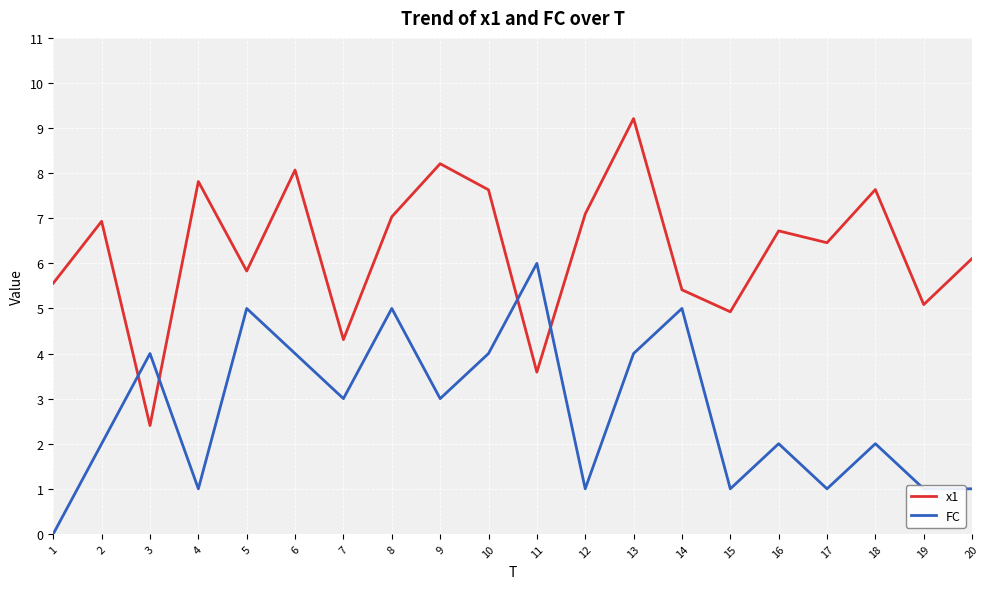

Reading right to left, list all the values displayed in this chart.

x1: 20=6.1	19=5.1	18=7.6	17=6.5	16=6.7	15=4.9	14=5.4	13=9.2	12=7.1	11=3.6	10=7.6	9=8.2	8=7.0	7=4.3	6=8.1	5=5.8	4=7.8	3=2.4	2=6.9	1=5.6
FC: 20=1.0	19=1.0	18=2.0	17=1.0	16=2.0	15=1.0	14=5.0	13=4.0	12=1.0	11=6.0	10=4.0	9=3.0	8=5.0	7=3.0	6=4.0	5=5.0	4=1.0	3=4.0	2=2.0	1=0.0